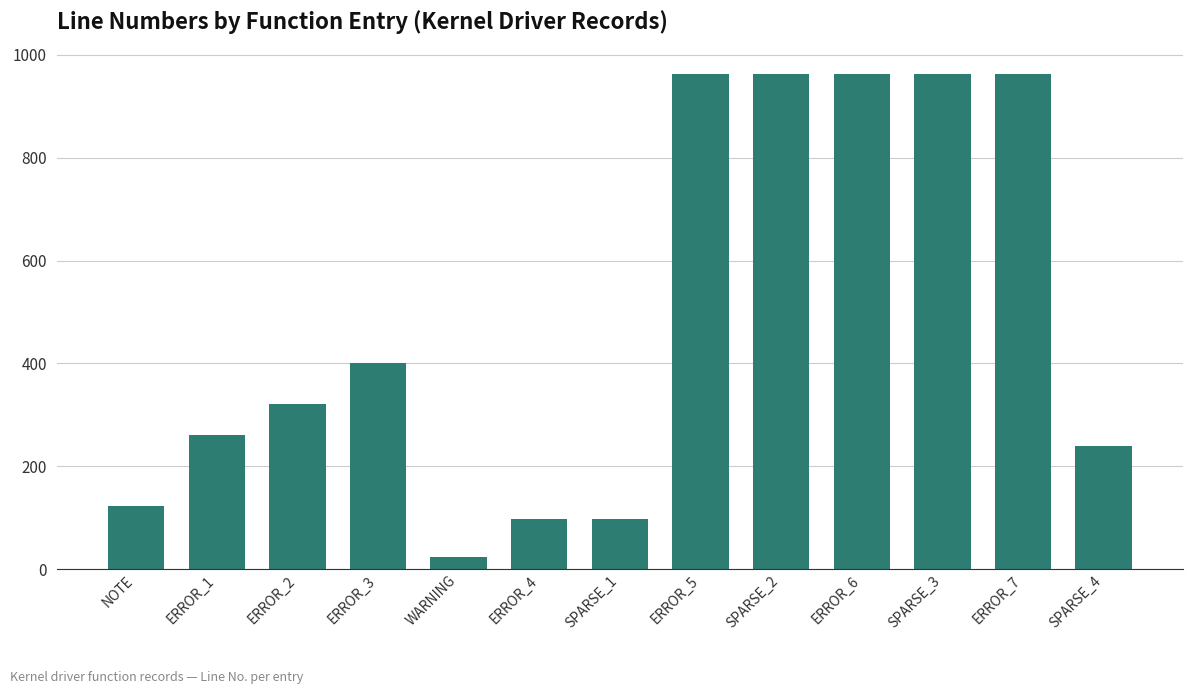

Count the number of categories in the chart.

13